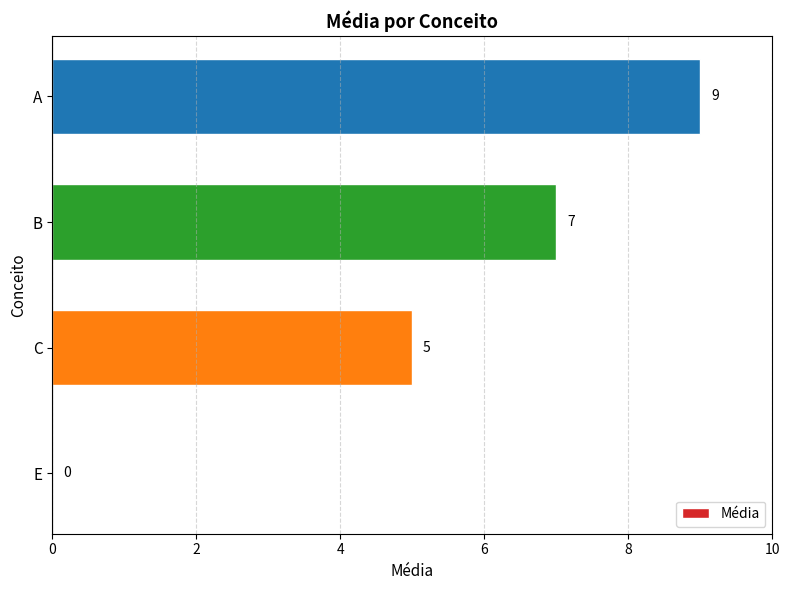

How many positive values are there?

3